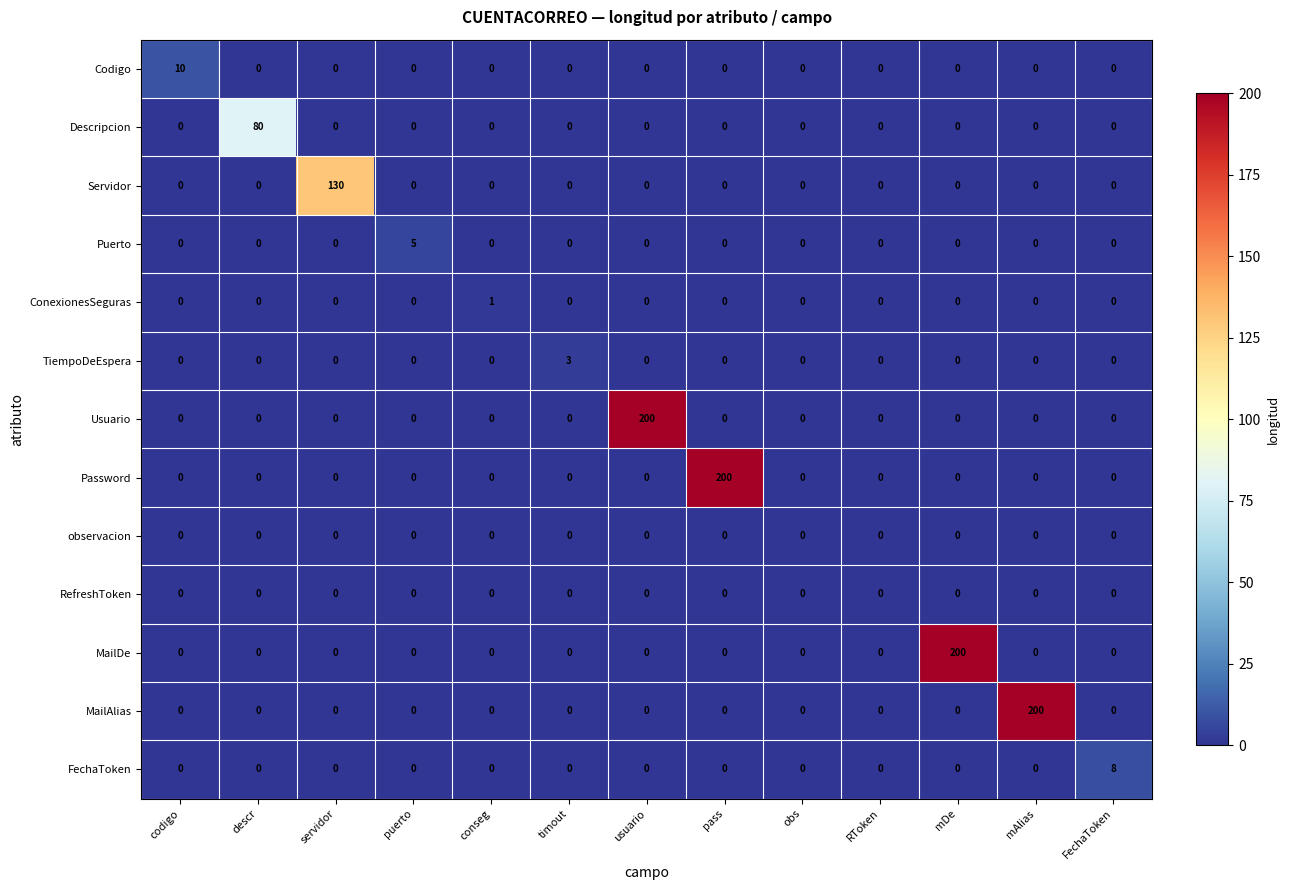

What is the total value across all series at mDe?

200